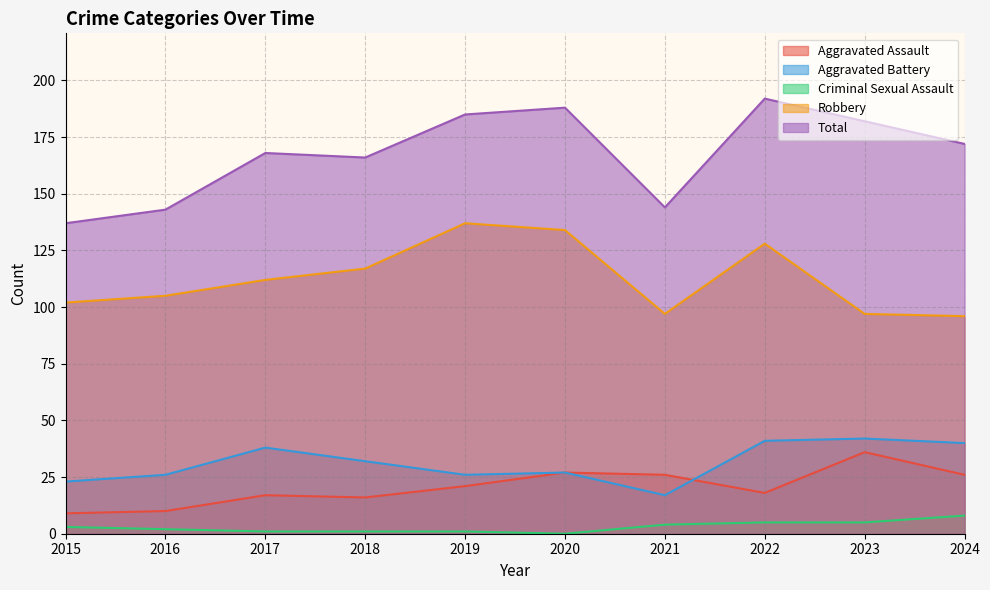

True or false: Aggravated Battery and Robbery intersect in this chart.

False